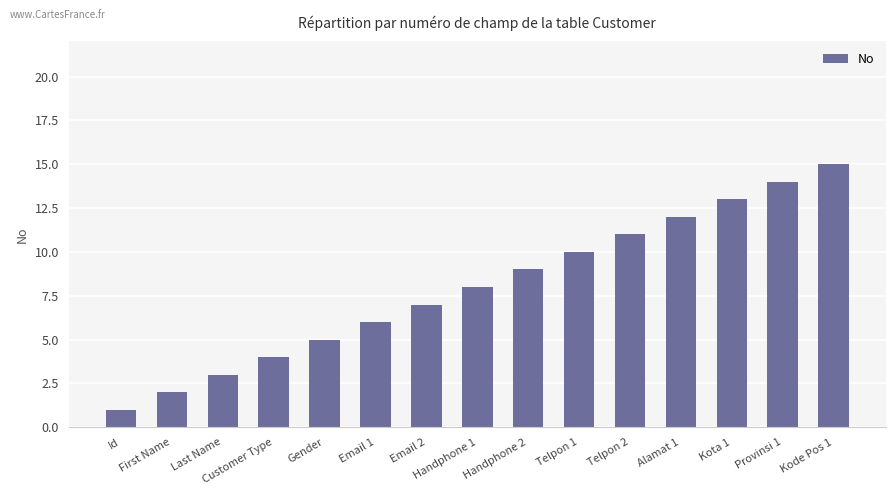

Approximately how many times larger is the value at Kota 1 compared to Email 2?

1.9